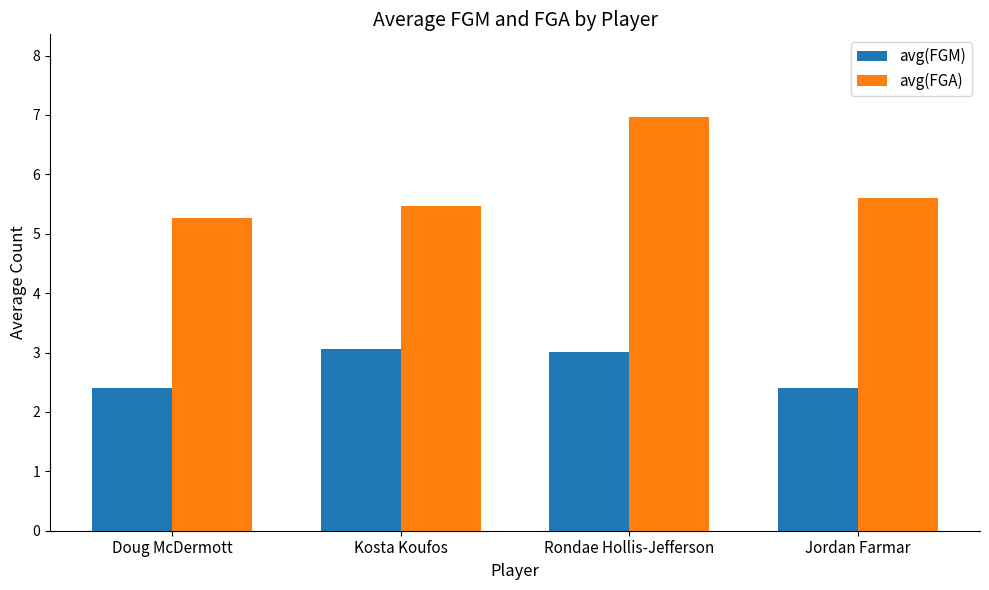

Reading left to right, list all the values displayed in this chart.

avg(FGM): 2.4	3.1	3.0	2.4
avg(FGA): 5.3	5.5	7.0	5.6